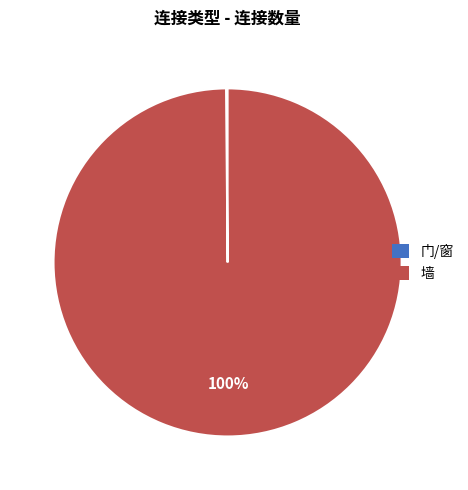

To the nearest percent, what is the average slice percentage?

50%